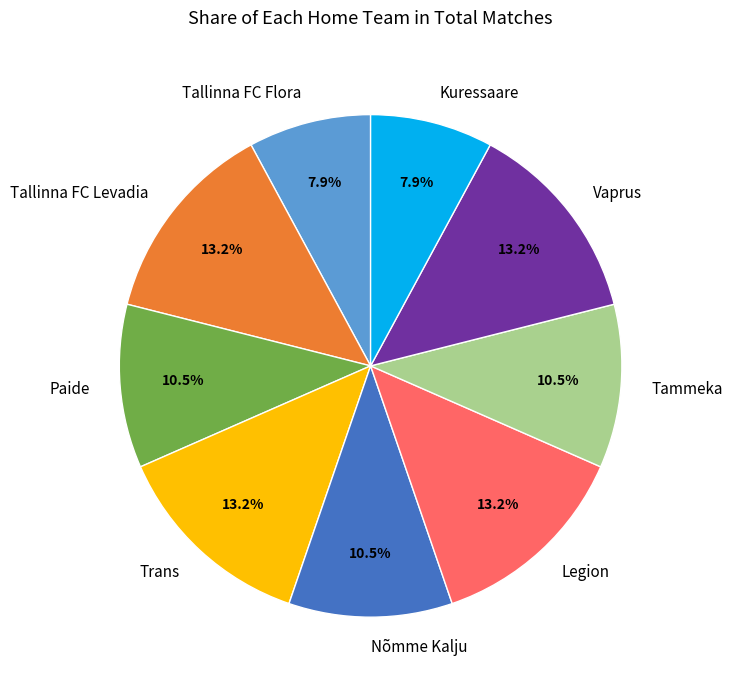

Does Legion account for over 50% of the chart?

No